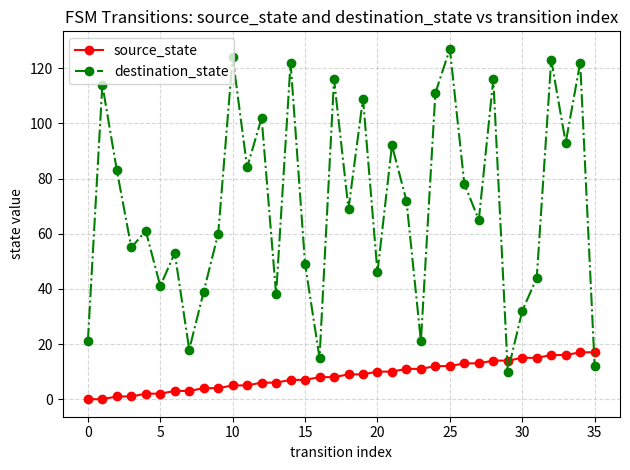

How many series are shown in this chart?

2